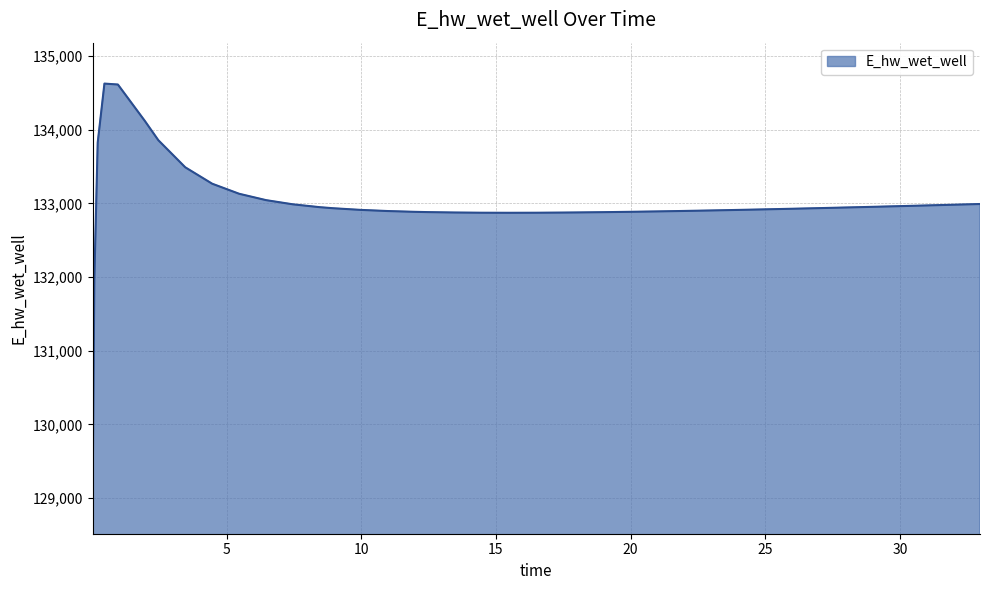

Does the chart have visible grid lines?

Yes